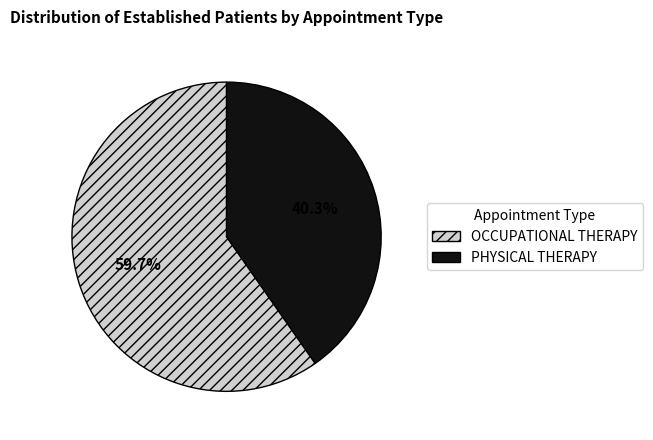

Rank the categories by value from highest to lowest.

OCCUPATIONAL THERAPY, PHYSICAL THERAPY